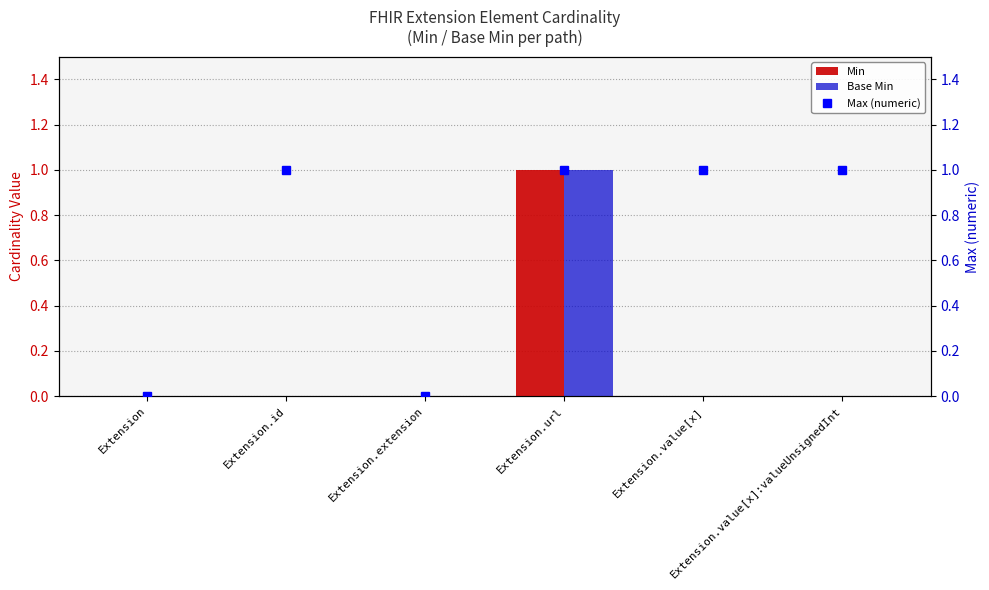

How many Base Min values are between 0 and 1?

6